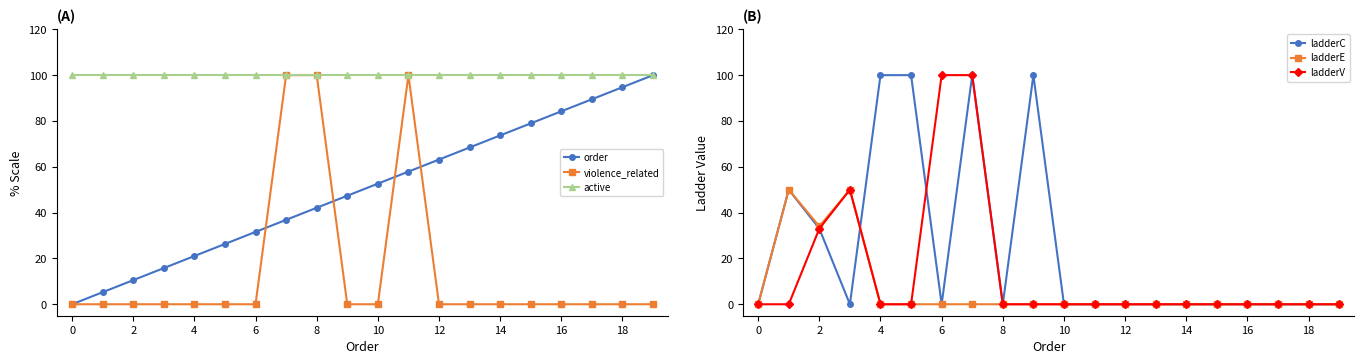

Does the chart have visible grid lines?

No